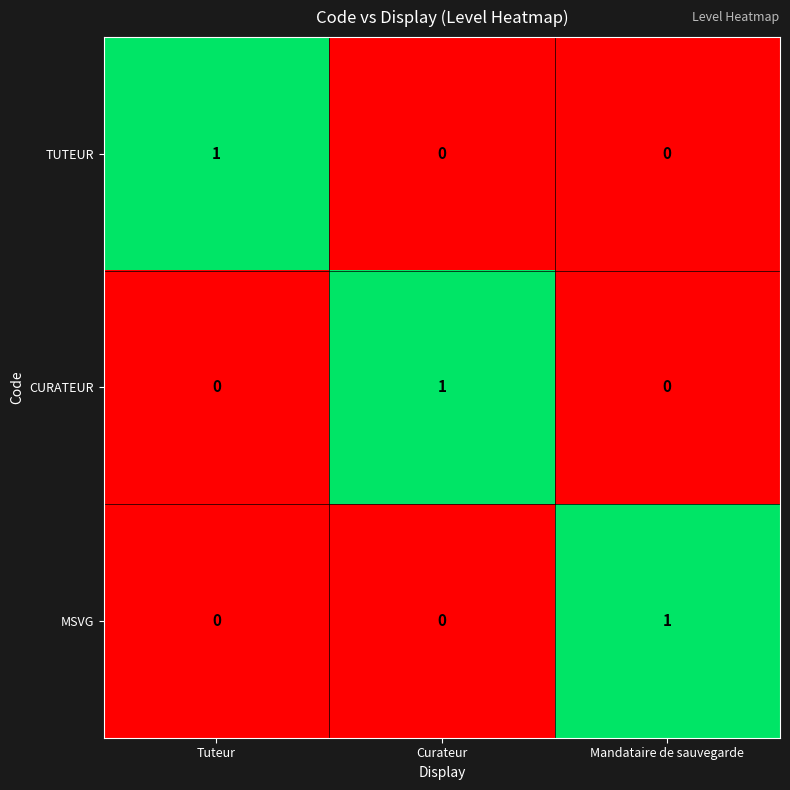

How many CURATEUR values are between 0 and 1?

3